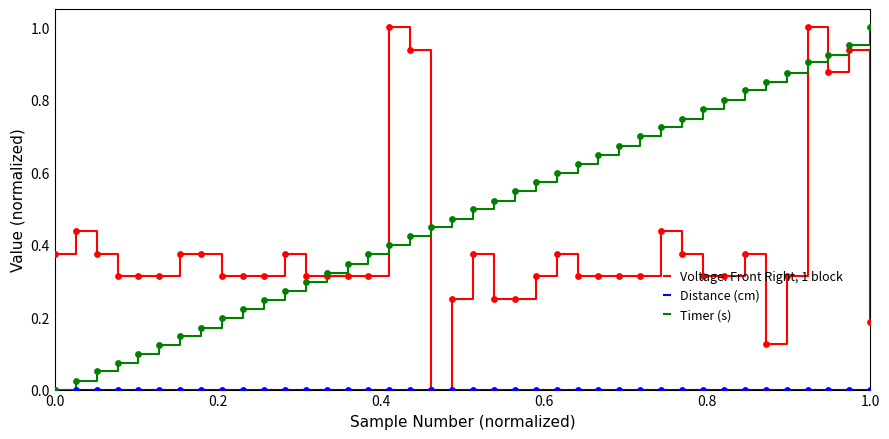

Which series has the largest total across all categories?

Timer (s)